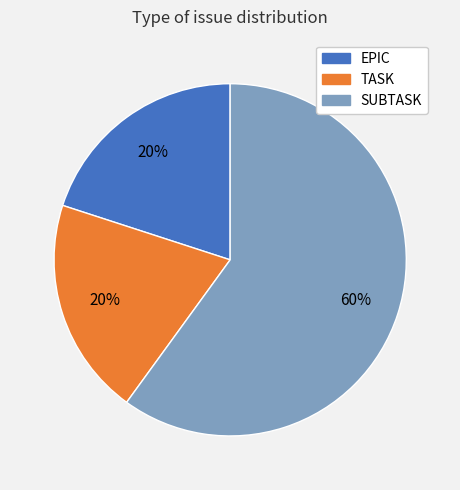

Is the sum of EPIC and TASK greater than half?

No